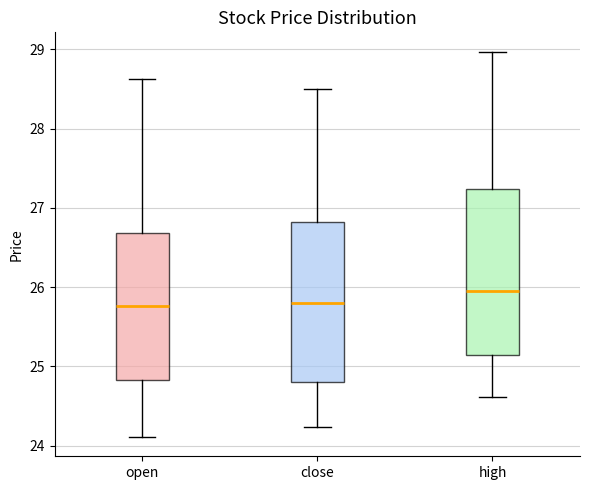

Reading left to right, read every box against the y-axis: the position of its median line, the range the box covers, and the ends of its whiskers. The values are not printed on the chart, so give them approximately, as read against the axis.

open: median 25.8, box 24.8 to 26.7, whiskers 24.1 to 28.6
close: median 25.8, box 24.8 to 26.8, whiskers 24.2 to 28.5
high: median 26.0, box 25.1 to 27.2, whiskers 24.6 to 29.0